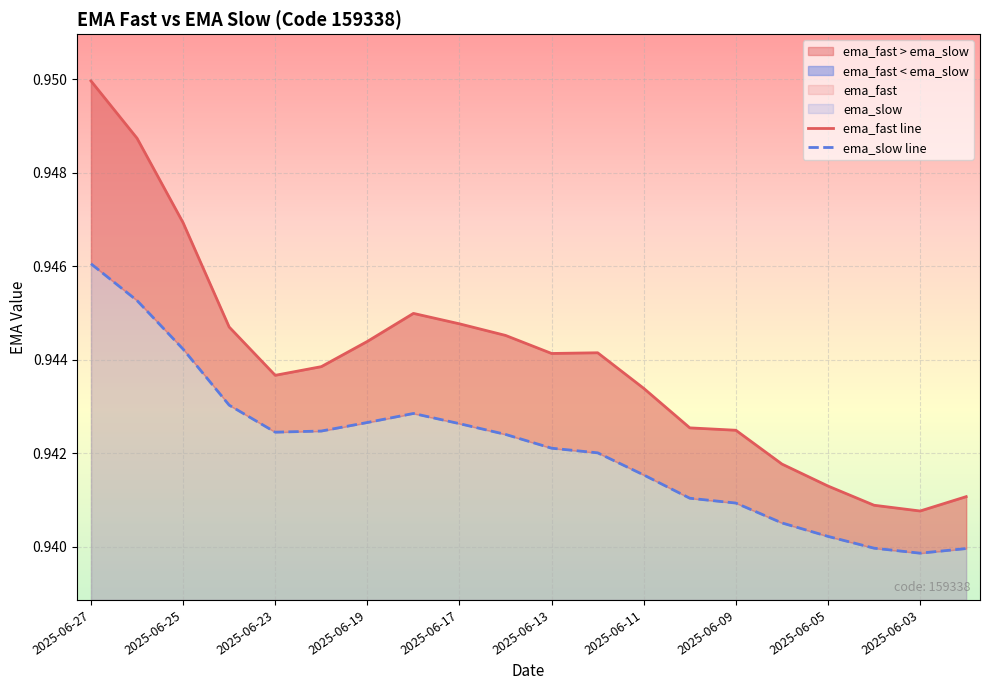

Rank the series at 2025-06-19 from highest to lowest value.

ema_fast line, ema_slow line